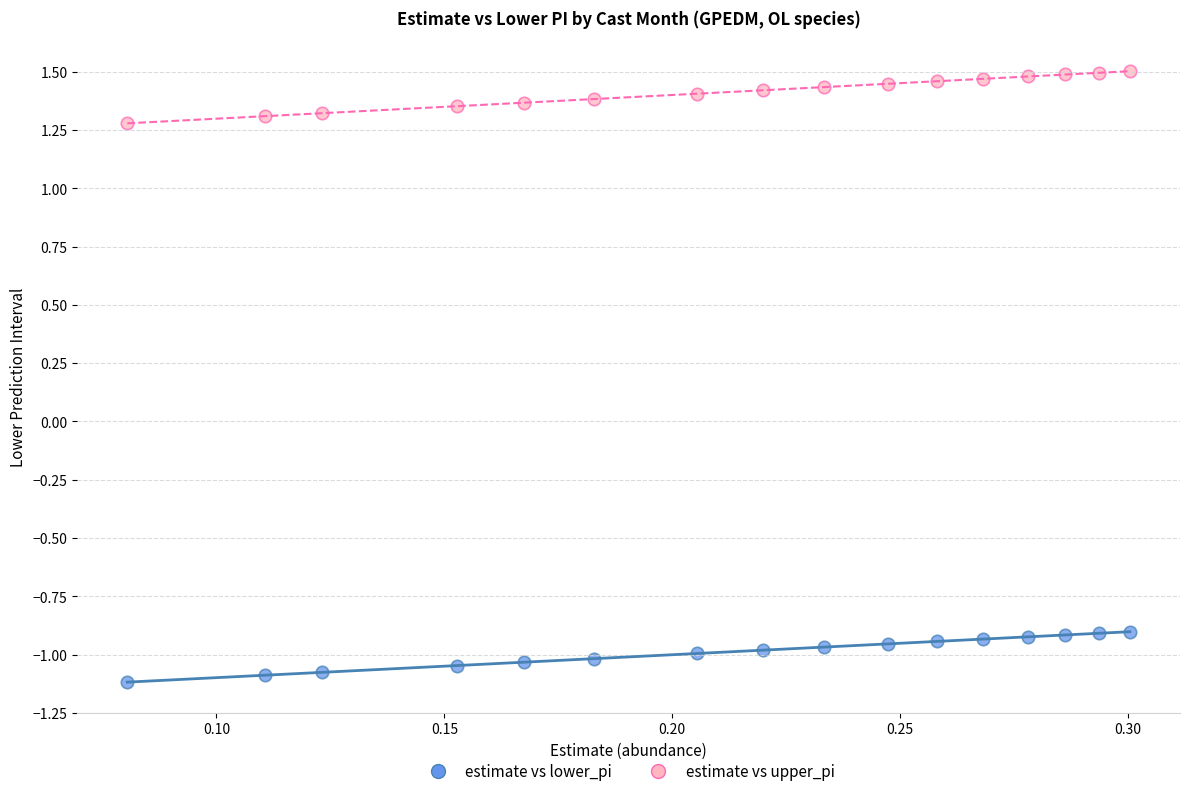

Which series reaches the maximum Y coordinate?

estimate vs upper_pi